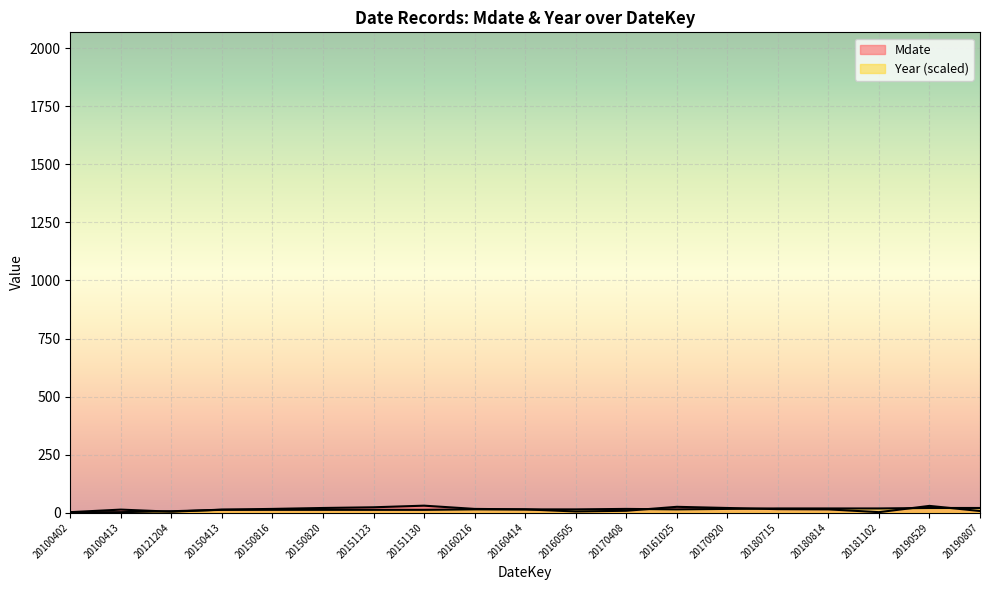

At 20190807, list the series in order from smallest to largest.

Mdate, Year